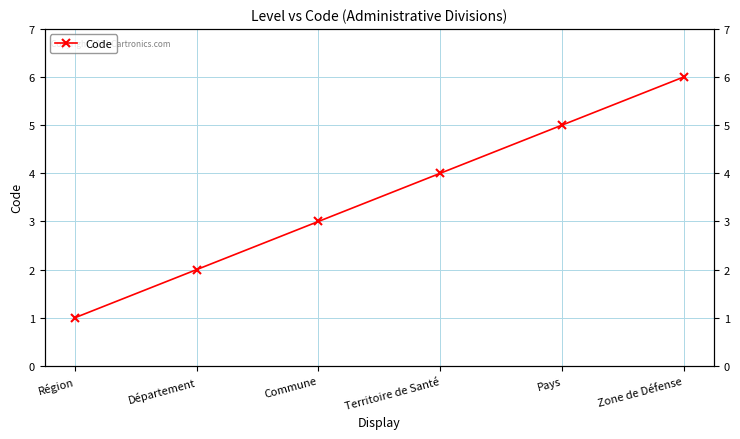

Rank the categories by value from lowest to highest.

Région, Département, Commune, Territoire de Santé, Pays, Zone de Défense